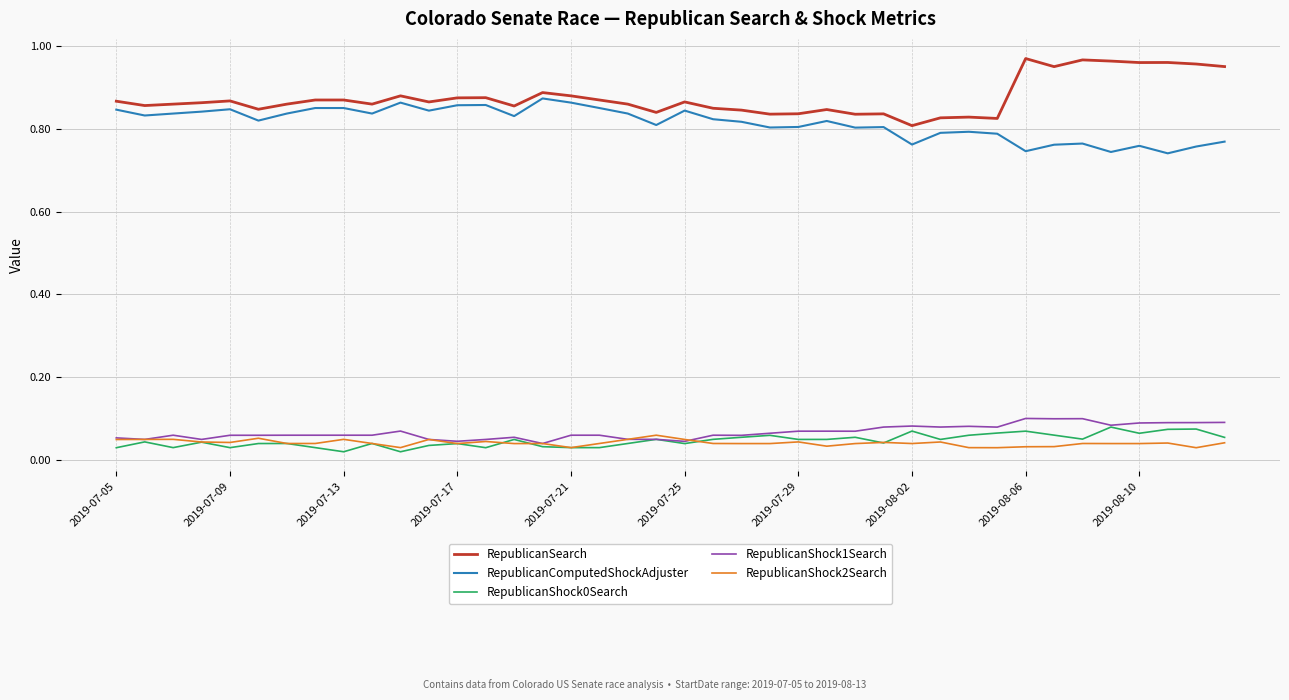

Which series has the largest total across all categories?

RepublicanSearch